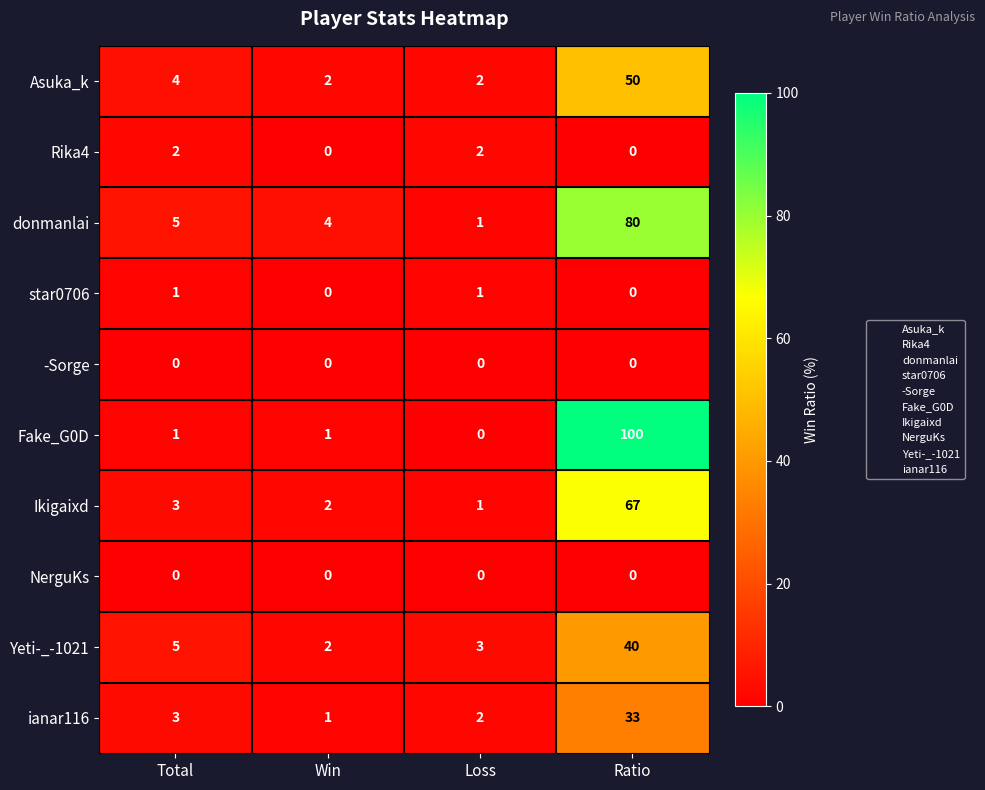

What value does the Asuka_k series have at Ratio, to the nearest 10?

50